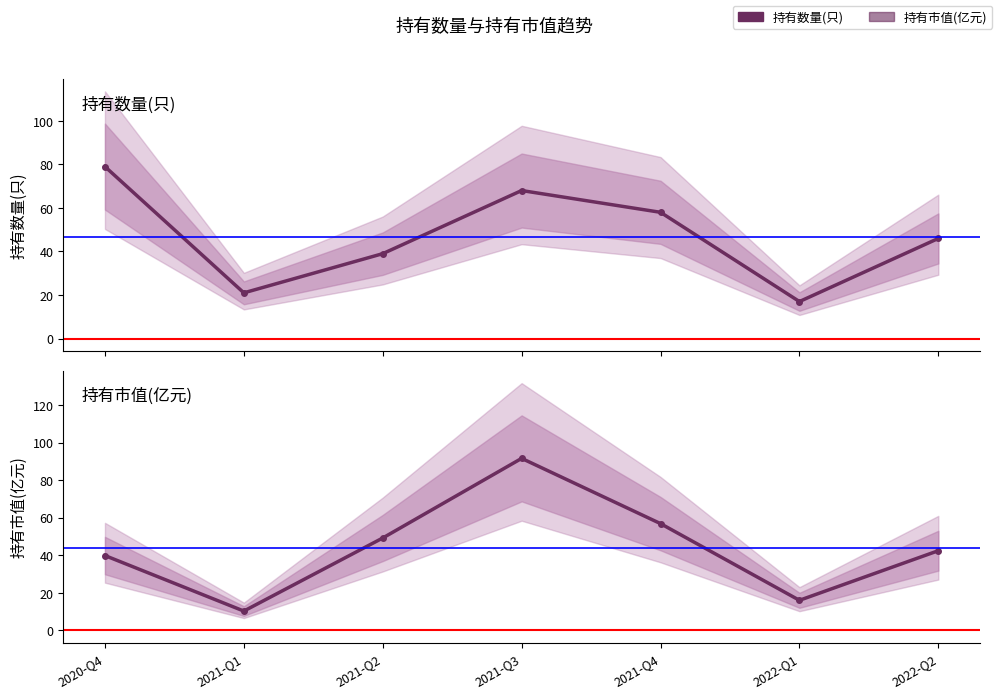

Reading left to right, extract all data points from this chart.

持有数量(只): 2020-Q4=79.0	2021-Q1=21.0	2021-Q2=39.0	2021-Q3=68.0	2021-Q4=58.0	2022-Q1=17.0	2022-Q2=46.0
持有市值(亿元): 2020-Q4=39.9	2021-Q1=10.3	2021-Q2=49.2	2021-Q3=91.6	2021-Q4=56.9	2022-Q1=16.0	2022-Q2=42.4